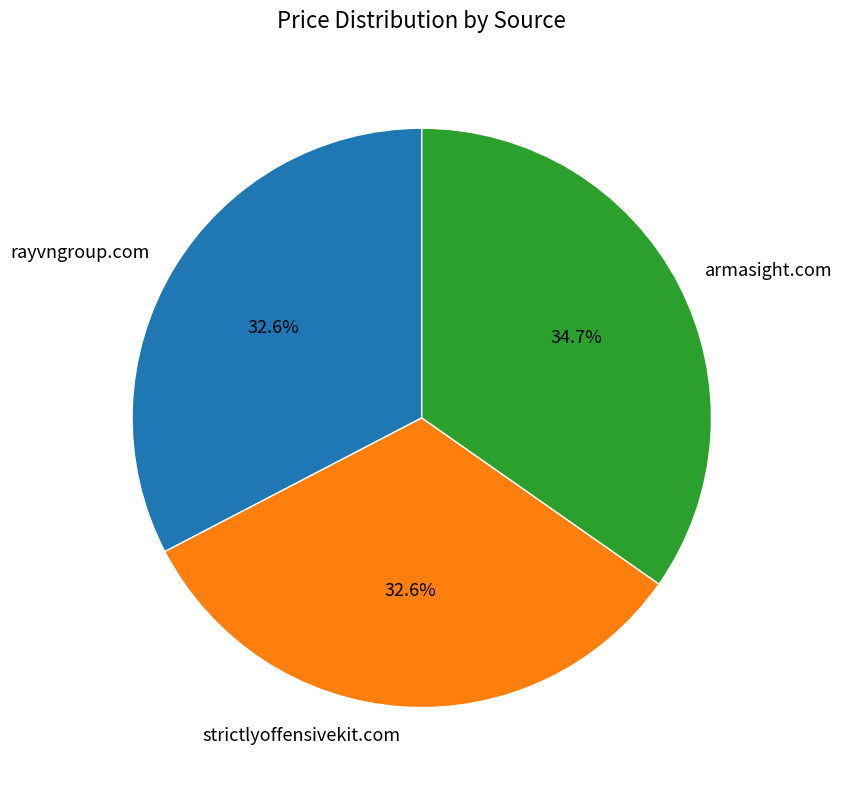

To the nearest percent, what is the combined percentage of strictlyoffensivekit.com and rayvngroup.com?

65%